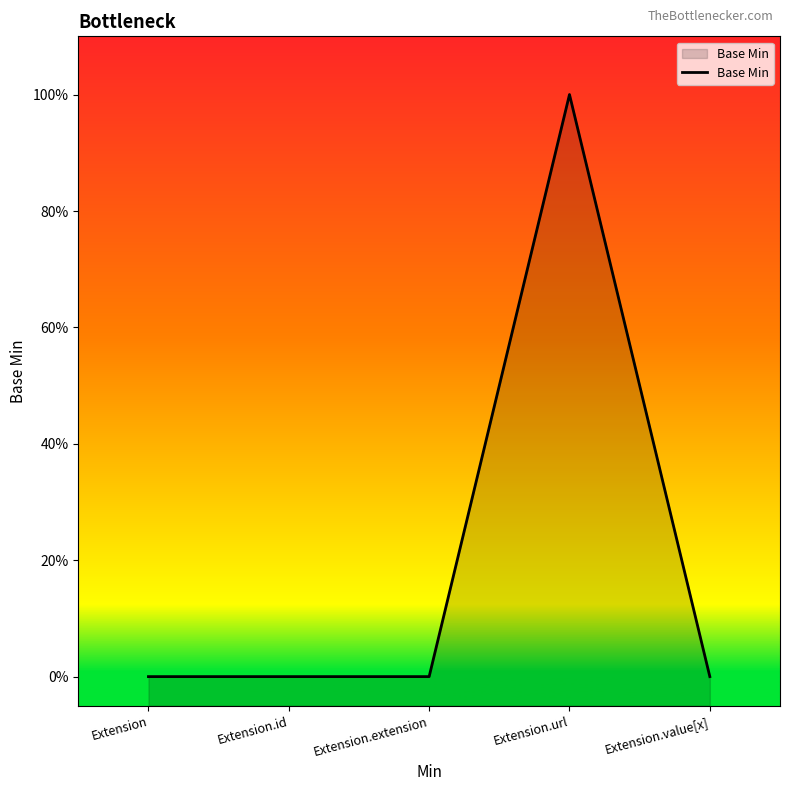

How many values are above zero?

1